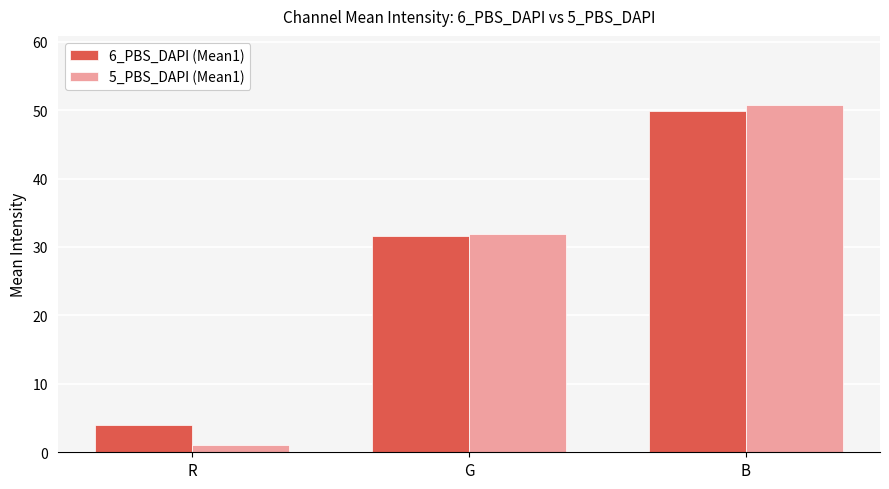

The 6_PBS_DAPI (Mean1) series shows 47.3 at G. True or false?

False